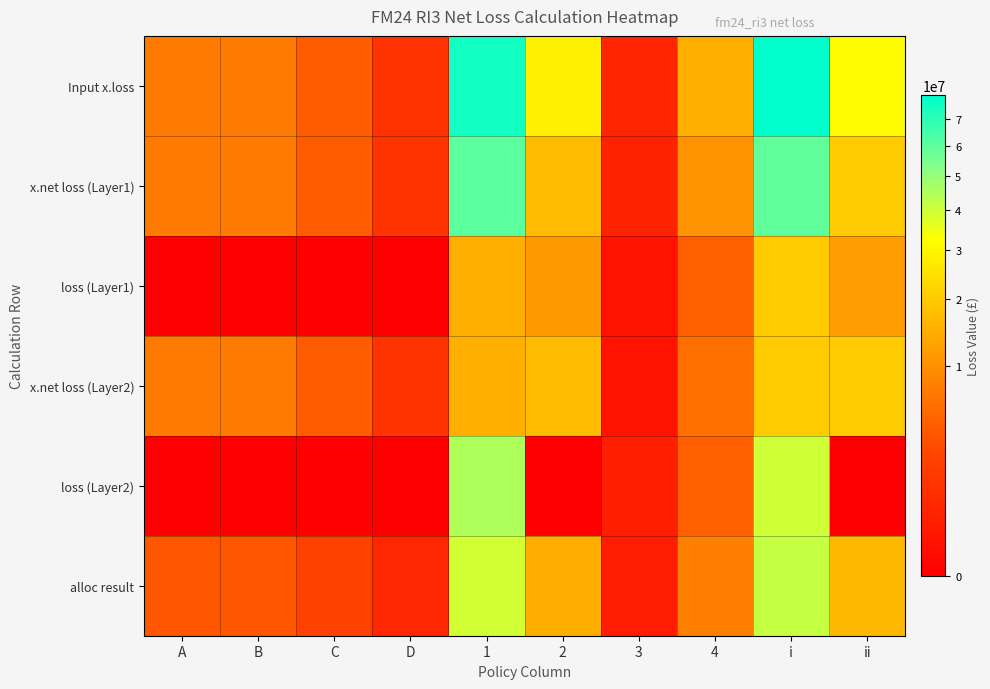

Reading right to left, list all the values displayed in this chart.

Input x.loss: ii=31680000.0	i=79200000.0	4=15000000.0	3=575000.0	2=28382155.2	1=75283615.1	D=1255429.5	C=4322077.4	B=7211246.6	A=7211246.6
x.net loss (Layer1): ii=19800000.0	i=59400000.0	4=10500000.0	3=460000.0	2=17029293.1	1=60226892.1	D=1255429.5	C=4322077.4	B=7211246.6	A=7211246.6
loss (Layer1): ii=11880000.0	i=19800000.0	4=4500000.0	3=115000.0	2=11352862.1	1=15056723.0	D=0.0	C=0.0	B=0.0	A=0.0
x.net loss (Layer2): ii=19800000.0	i=19800000.0	4=6000000.0	3=115000.0	2=17029293.1	1=15056723.0	D=1255429.5	C=4322077.4	B=7211246.6	A=7211246.6
loss (Layer2): ii=0.0	i=39600000.0	4=4500000.0	3=345000.0	2=0.0	1=45170169.0	D=0.0	C=0.0	B=0.0	A=0.0
alloc result: ii=16480942.4	i=41202355.9	4=7803476.5	3=299133.3	2=14765298.8	1=39164928.1	D=653114.3	C=2248482.0	B=3751519.5	A=3751519.5